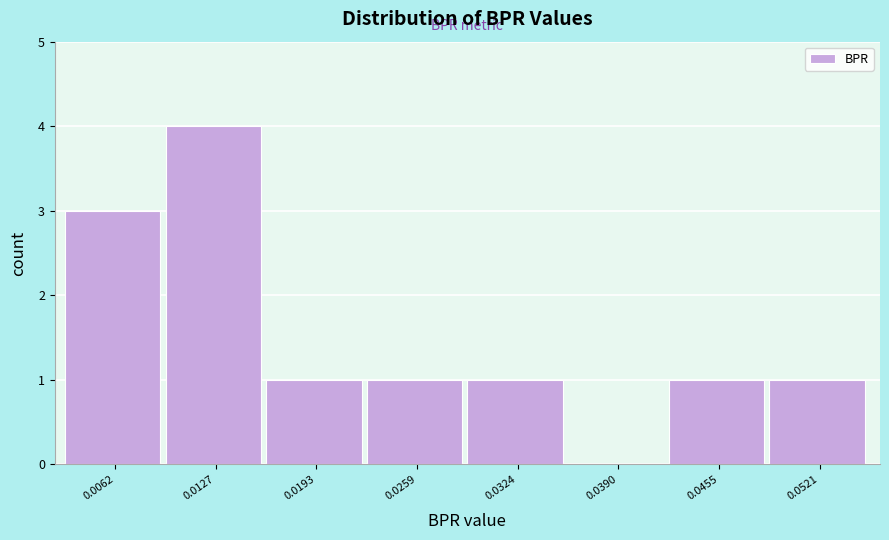

Reading right to left, what are all the values shown in this chart?

0.0521=1	0.0455=1	0.0390=0	0.0324=1	0.0259=1	0.0193=1	0.0127=4	0.0062=3